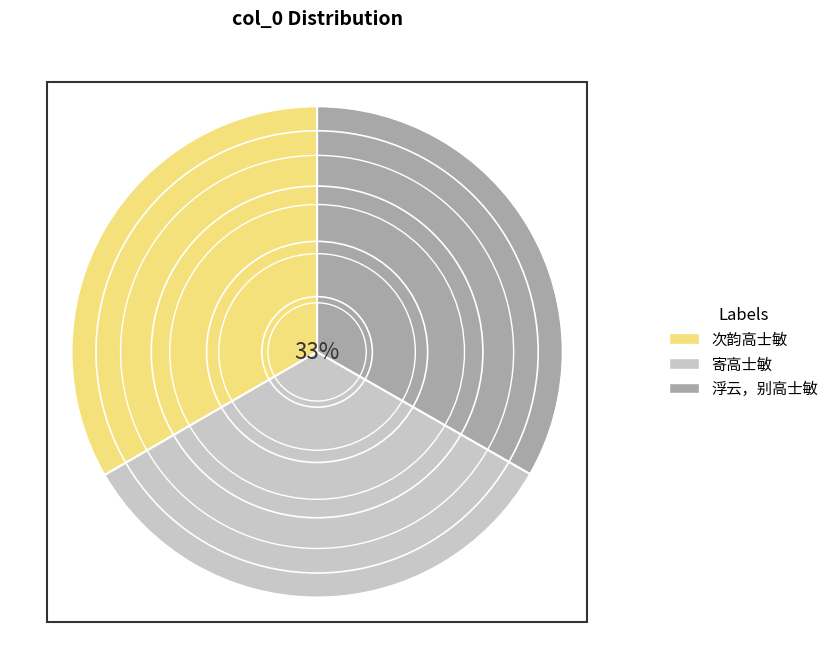

Is it true that 寄高士敏 is 33% of the pie?

True